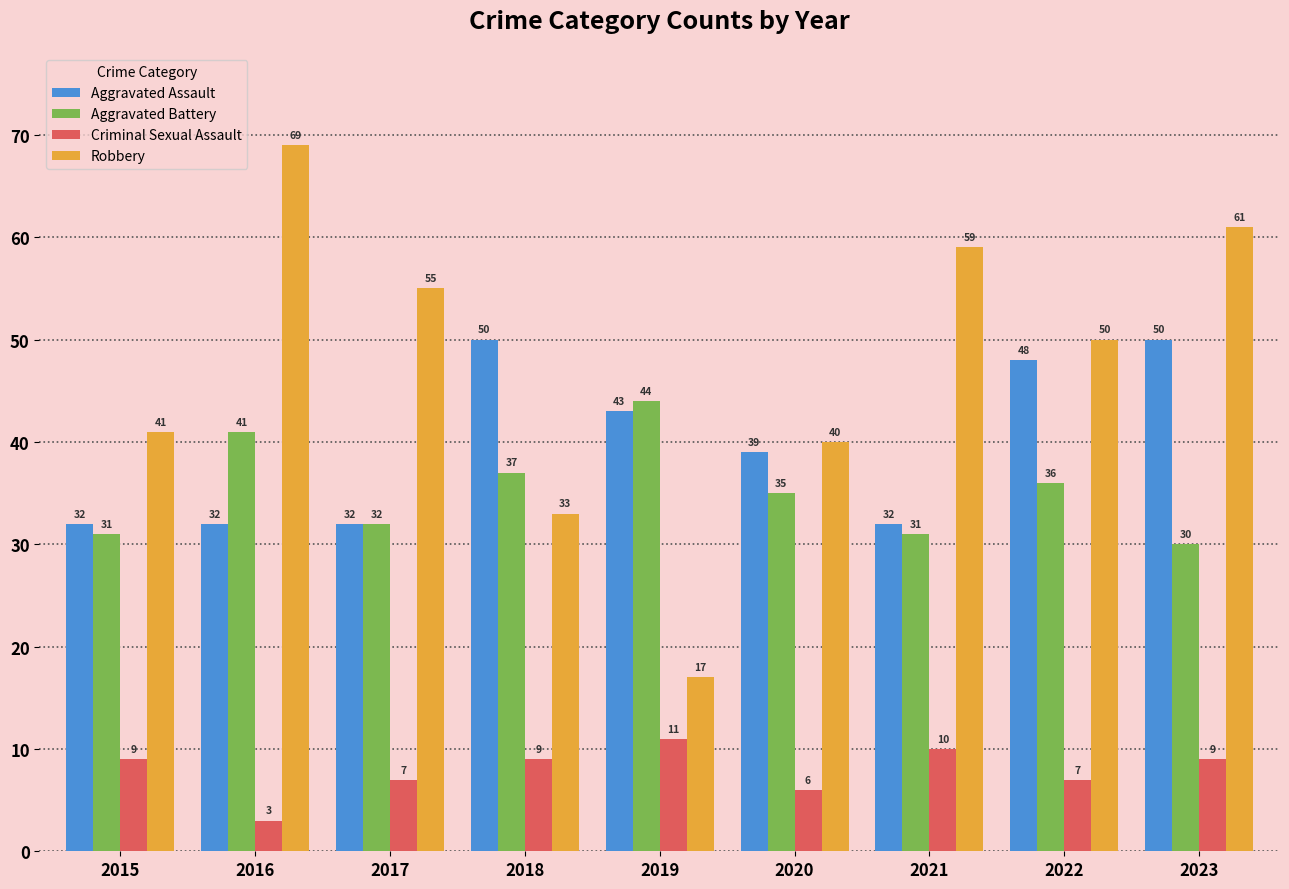

What is the value of the Robbery bar at the 3rd from the left?

55